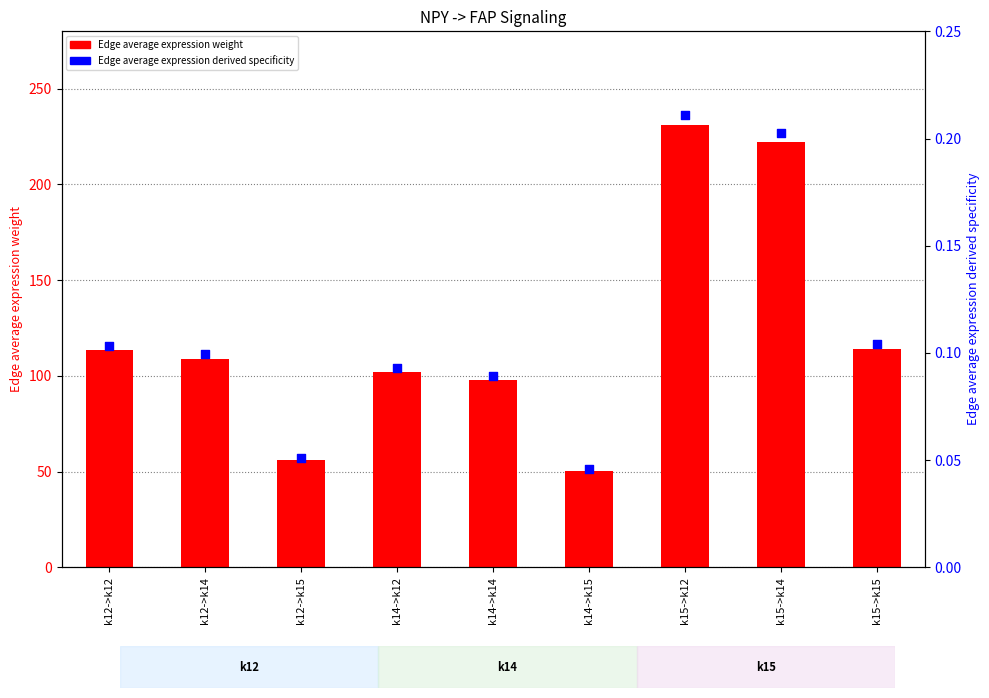

Which series has the widest spread of Y values?

Edge average expression weight